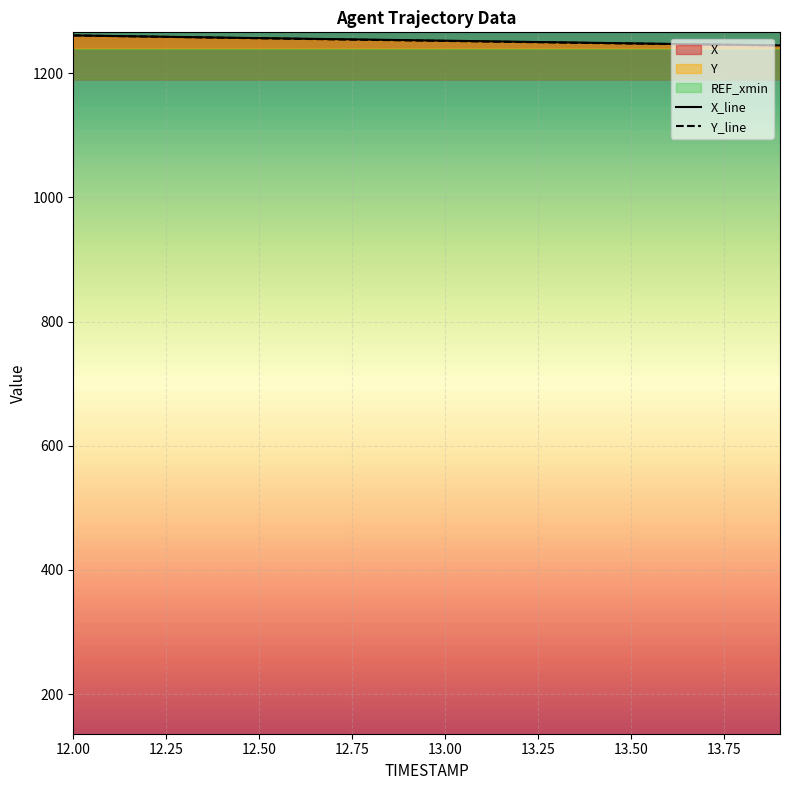

What is the maximum value for Y_line?

1261.0